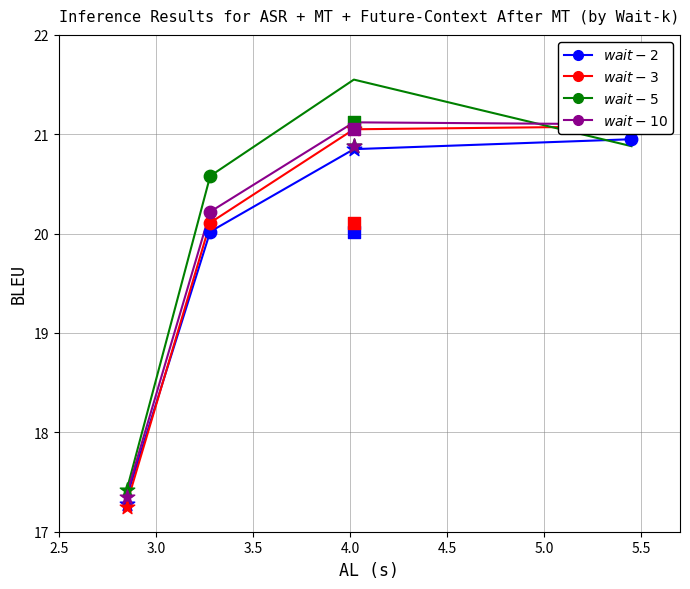

At how many categories does at least one series exceed 20?

3